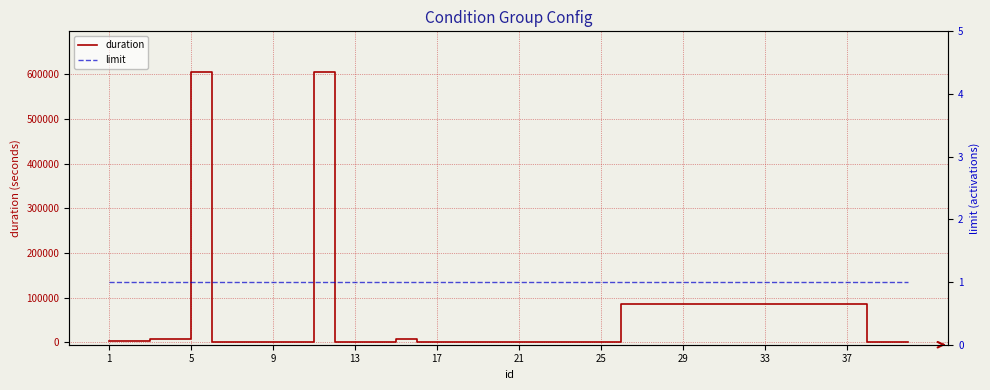

The value of duration at 9 is -253473. True or false?

False